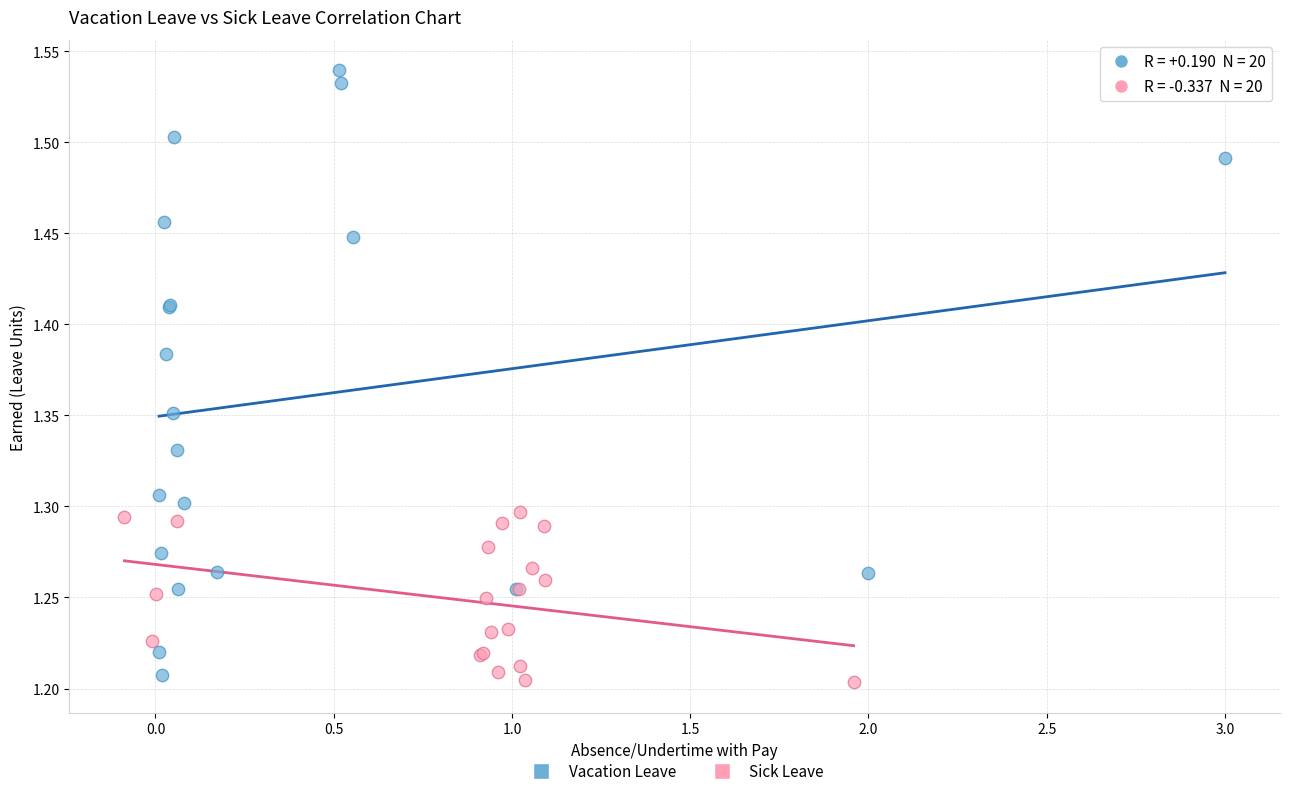

Which series reaches the minimum Y coordinate?

Sick Leave